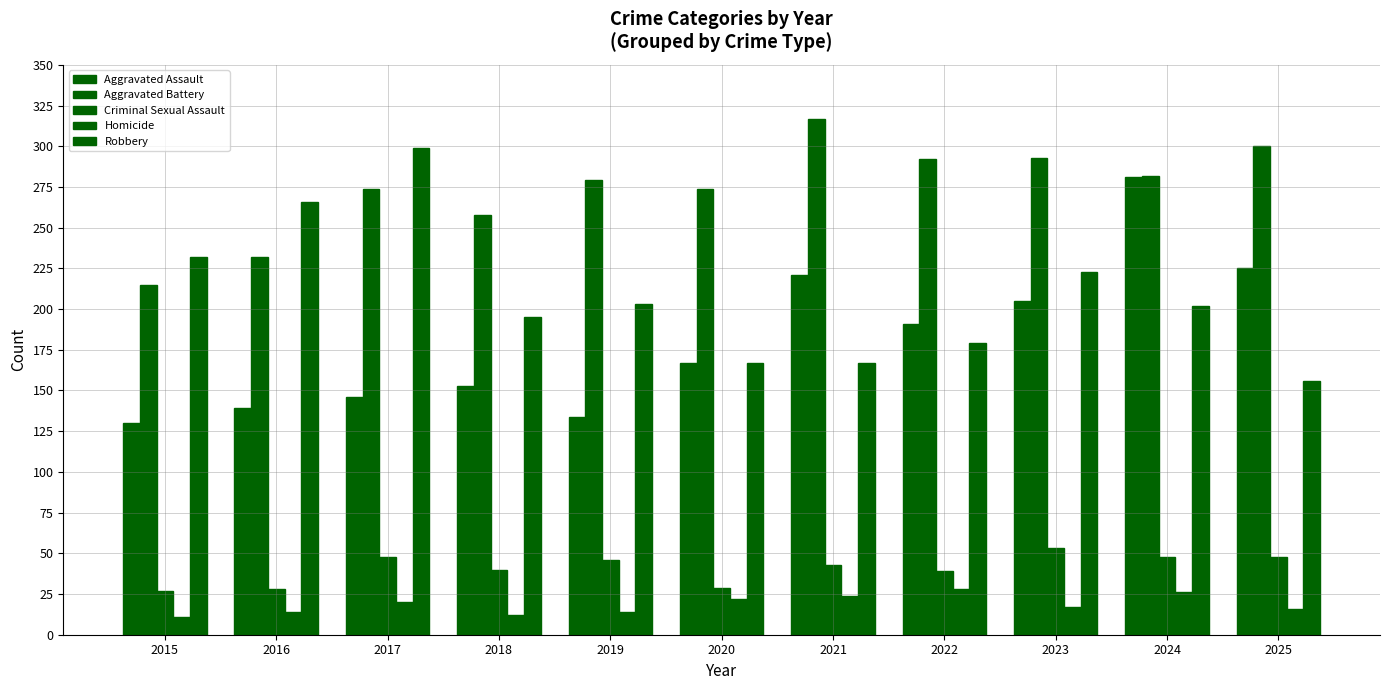

How many distinct data groups are displayed?

5